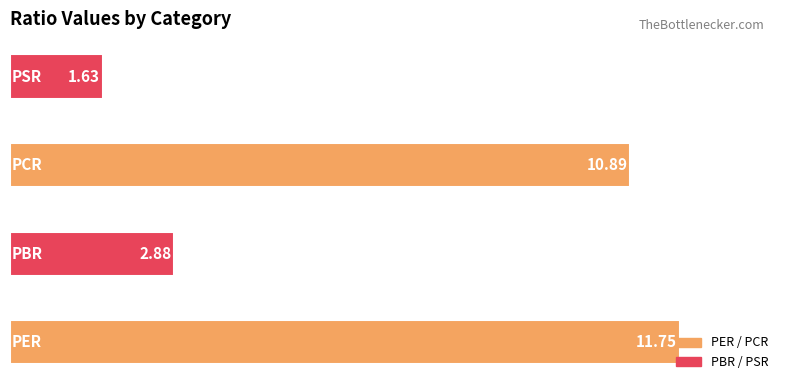

What is the difference between the maximum and second lowest values?

8.9